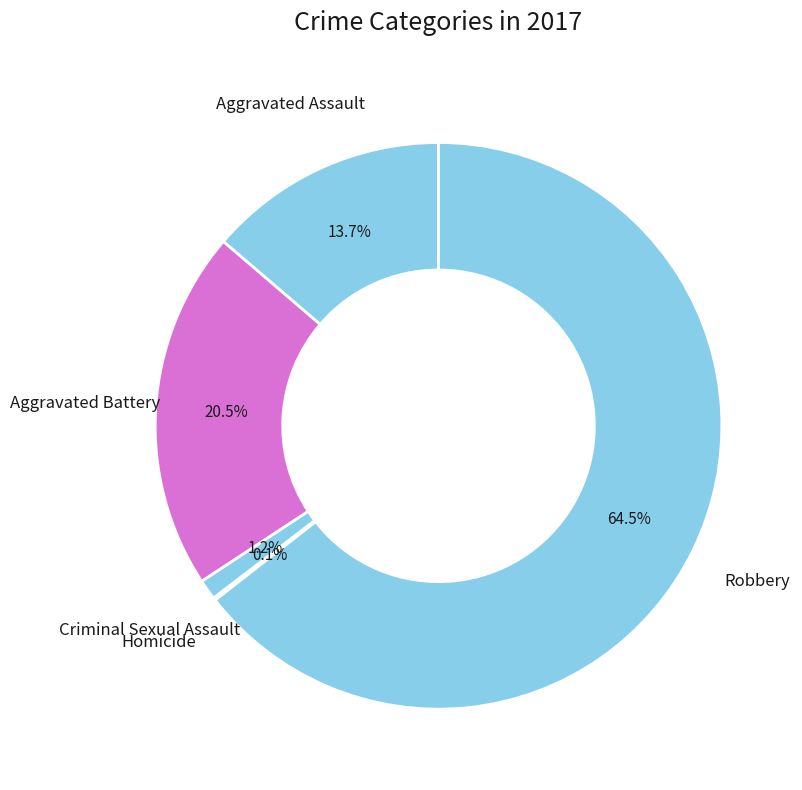

Does any single category account for the majority?

Yes